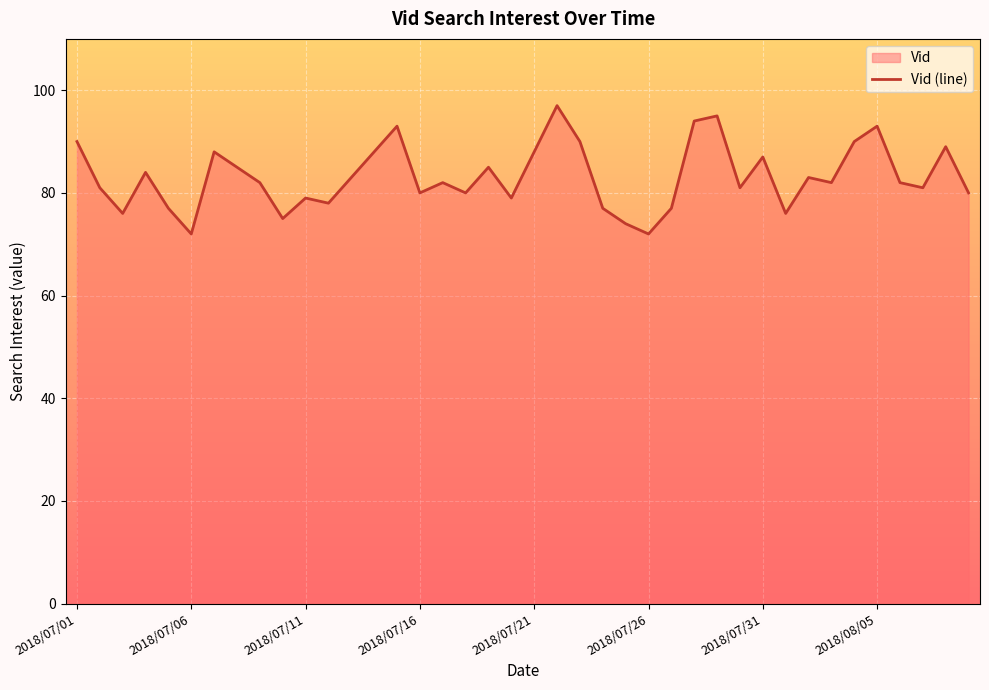

What is the difference between the maximum and minimum values?

25